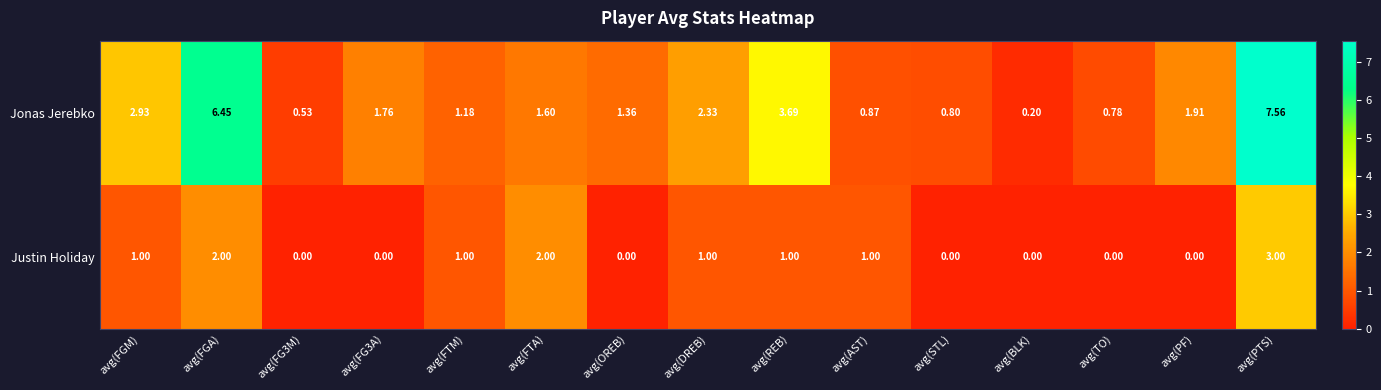

Which series has the largest range (max minus min)?

Jonas Jerebko